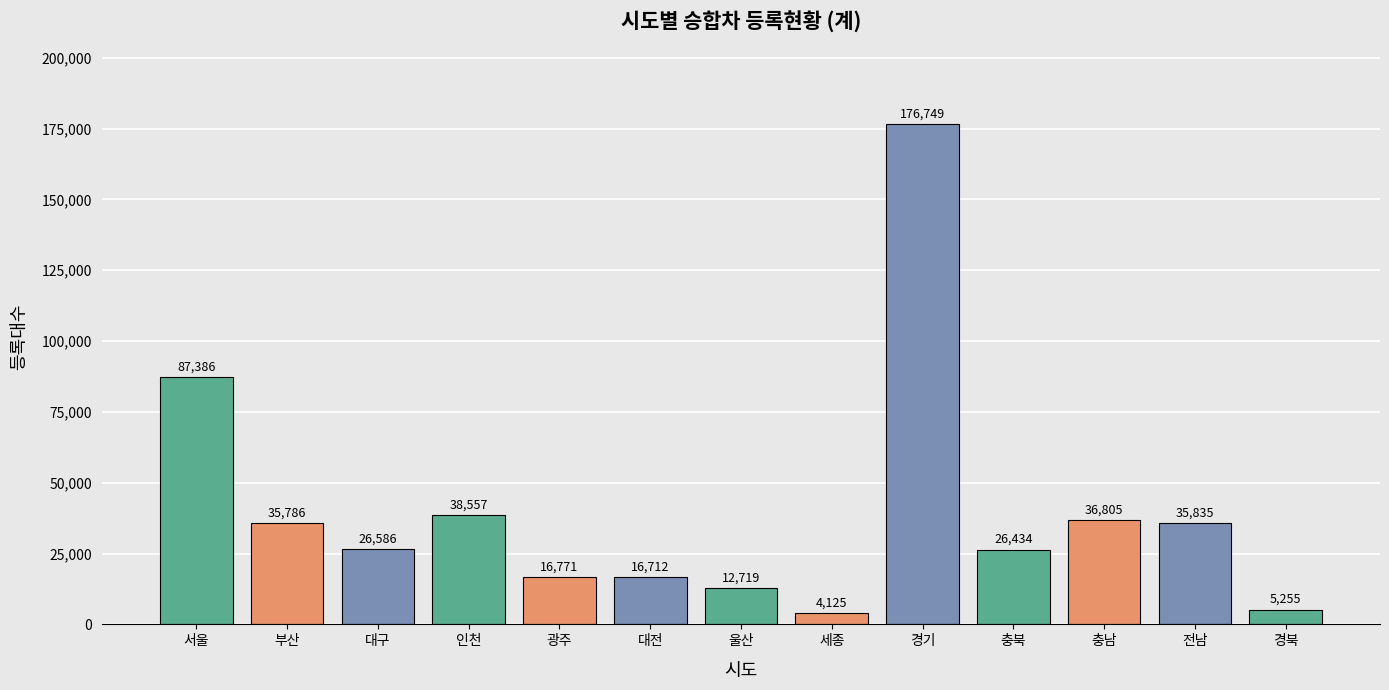

What is the difference between the values at 충남 and 광주?

20034